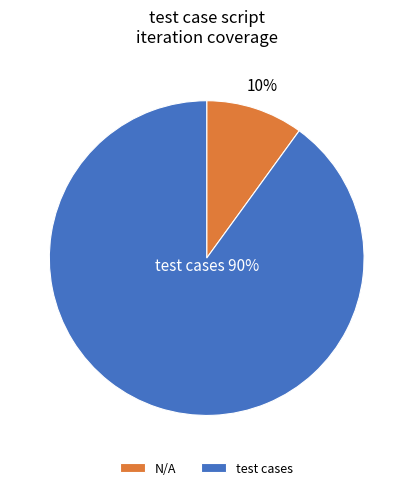

How many slices are in this pie chart?

2